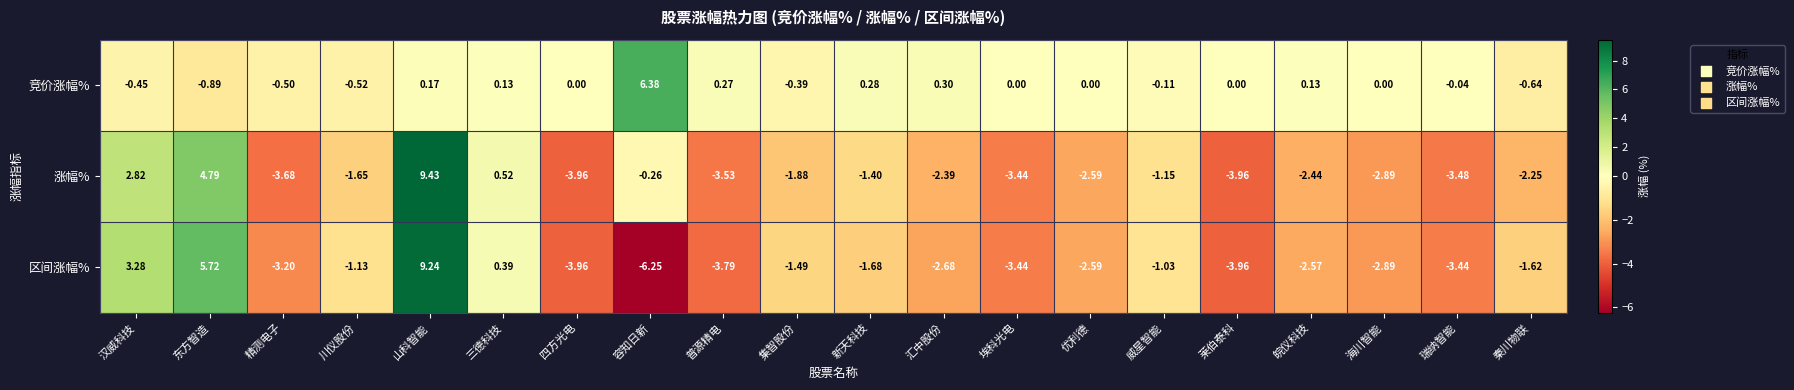

Count the number of data series in this chart.

3